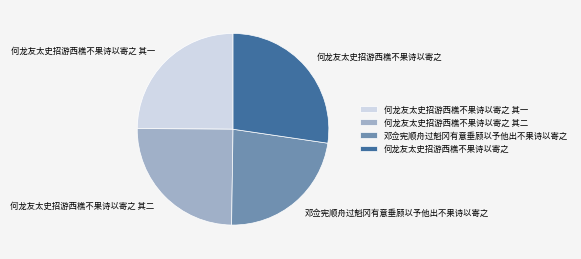

What is the ratio of the value at 何龙友太史招游西樵不果诗以寄之 其二 to the value at 何龙友太史招游西樵不果诗以寄之 其一?

1.0